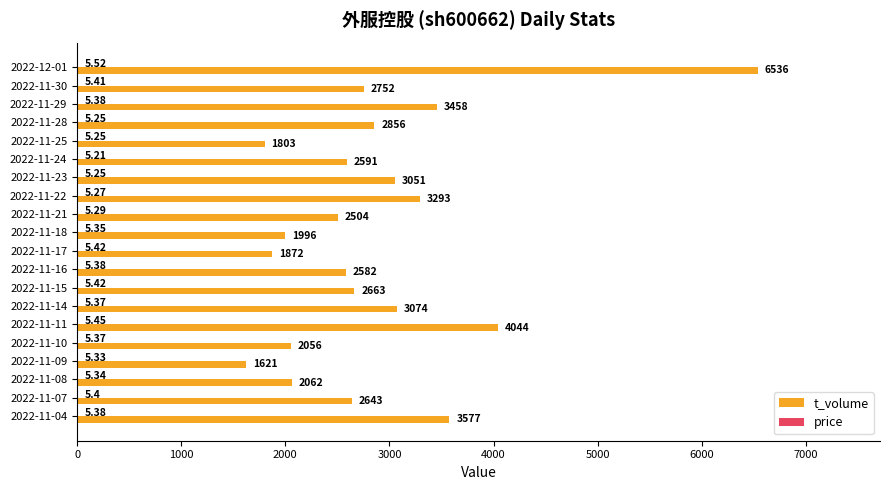

Which series has the largest total across all categories?

t_volume